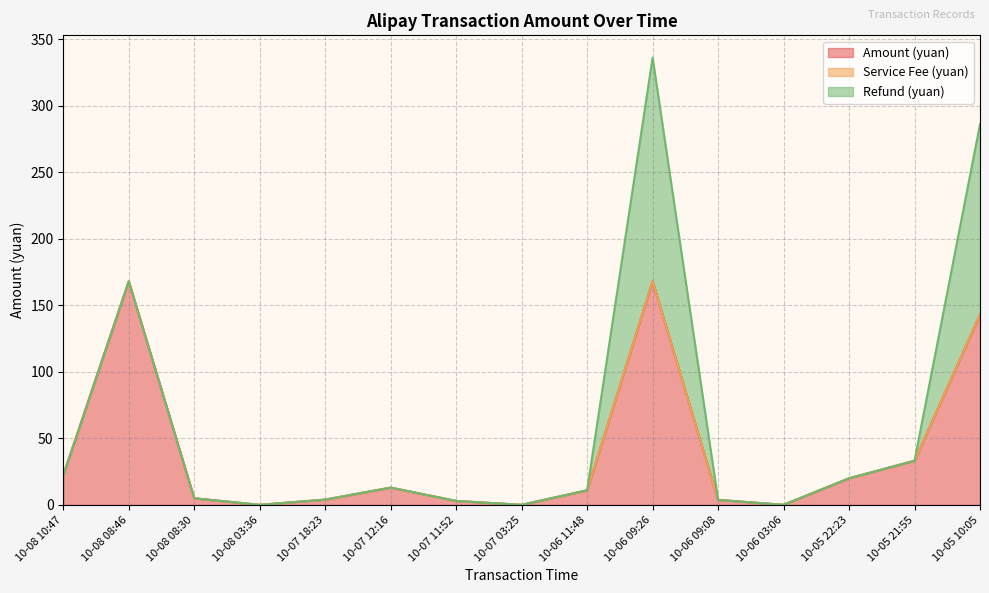

True or false: Refund (yuan) and Amount (yuan) intersect in this chart.

False